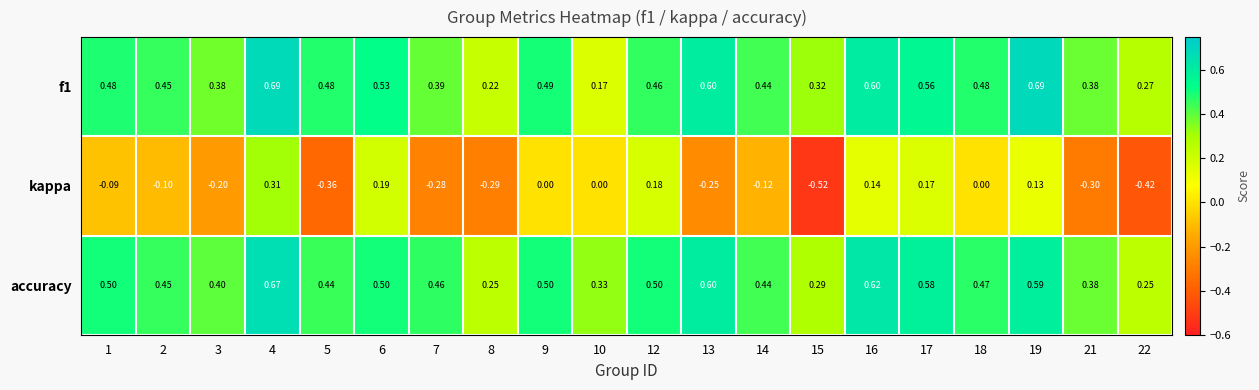

Which series has the largest total across all categories?

accuracy